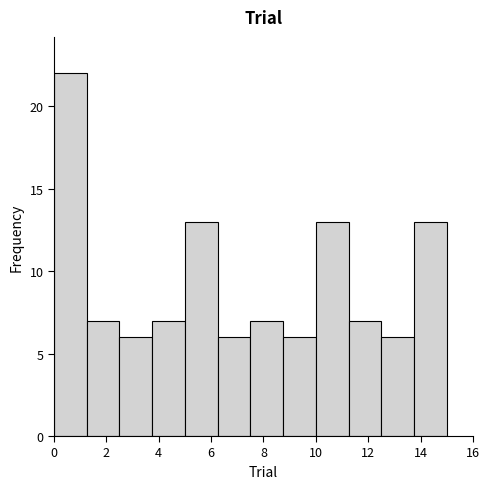

Which range on the x-axis has the tallest bar?

0.00 to 1.25